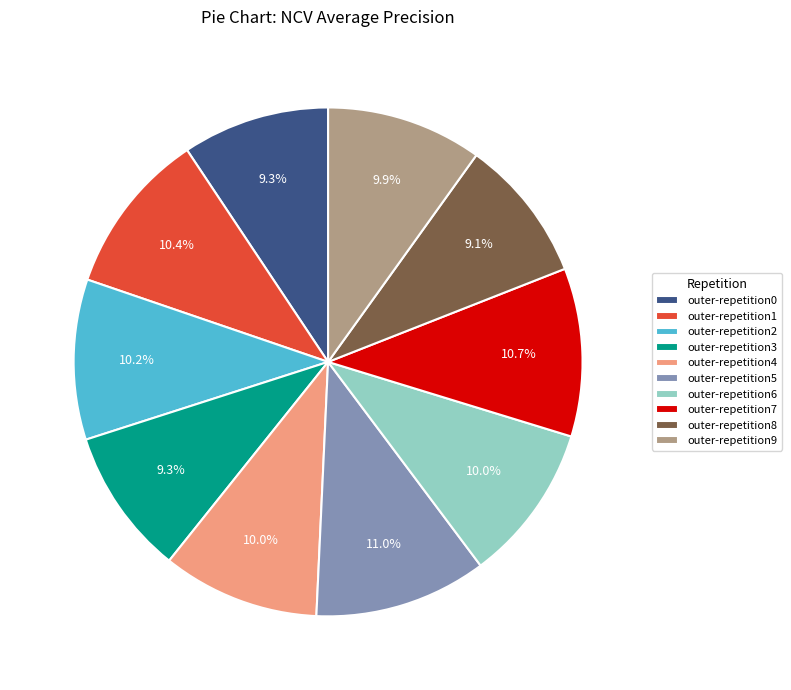

Which has a higher value, outer-repetition6 or outer-repetition5?

outer-repetition5